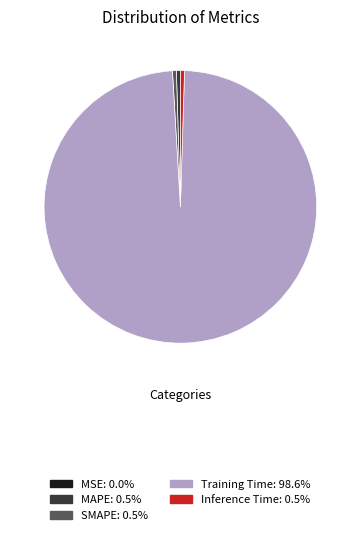

Which slice is the largest?

Training Time